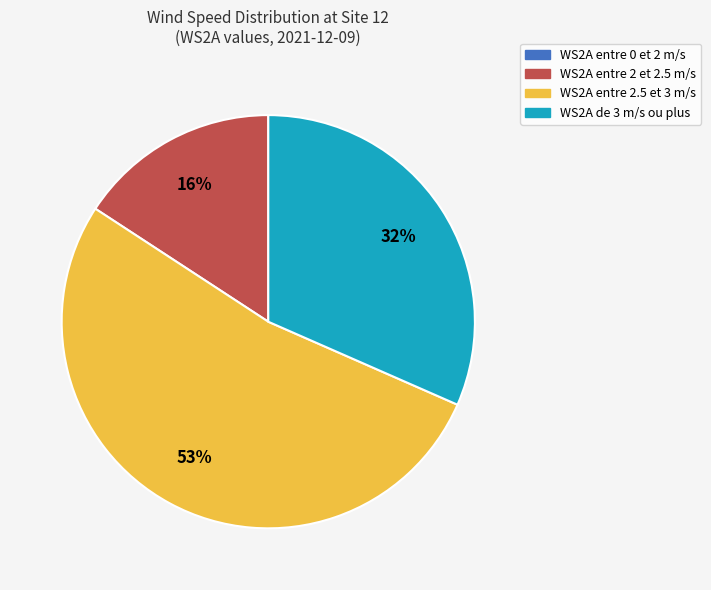

Is there a majority slice in this chart?

Yes